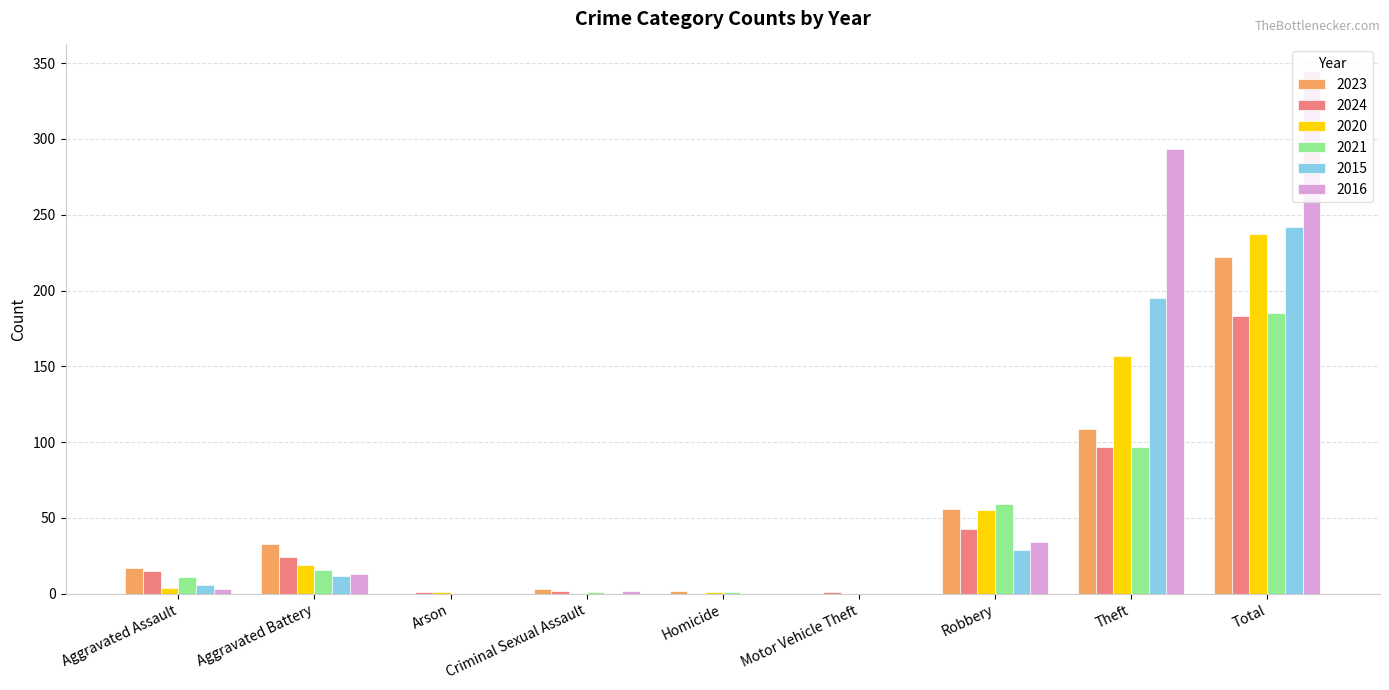

True or false: 2016 has a value of 102 at Theft.

False